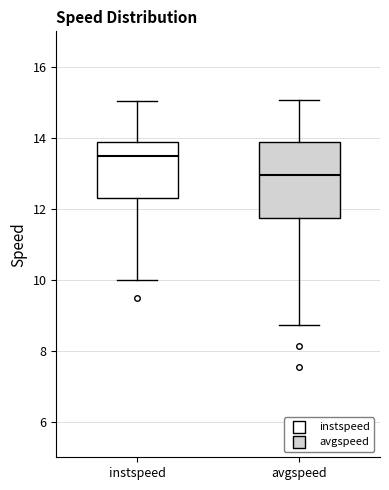

Reading left to right, read every box against the y-axis: the position of its median line, the range the box covers, and the ends of its whiskers. The values are not printed on the chart, so give them approximately, as read against the axis.

instspeed: median 13.4, box 12.4 to 13.8, whiskers 10.0 to 15.0
avgspeed: median 13.0, box 11.8 to 13.8, whiskers 8.8 to 15.0